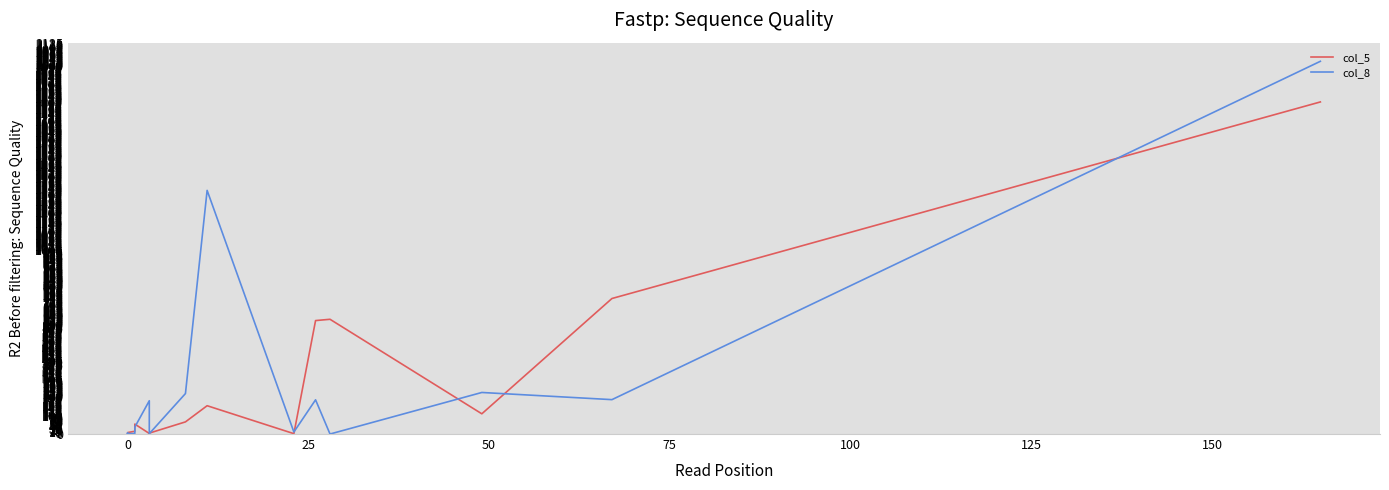

Is it true that col_8 equals 3138 at 15?

False